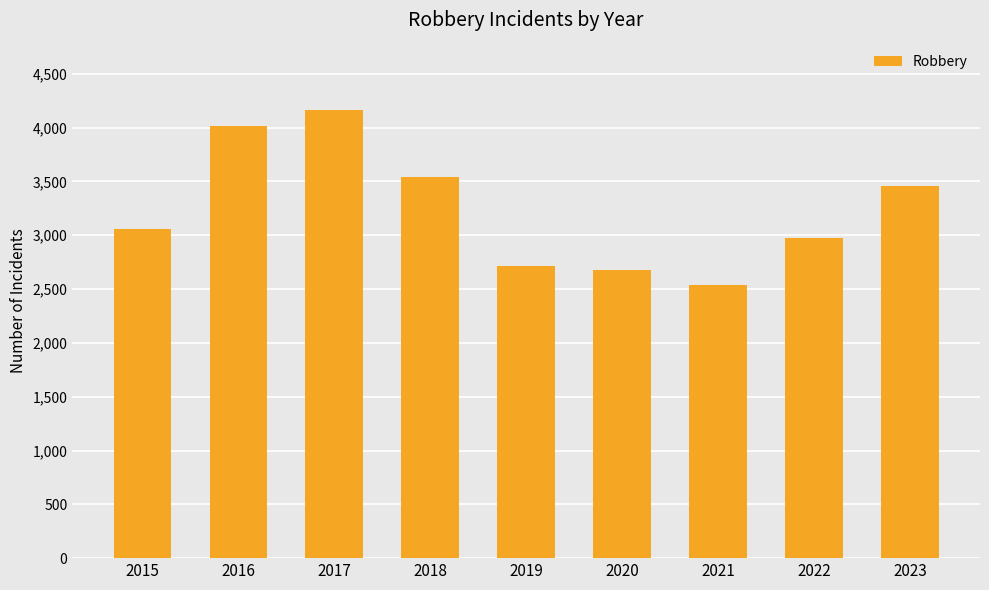

How many bars are there in total?

9